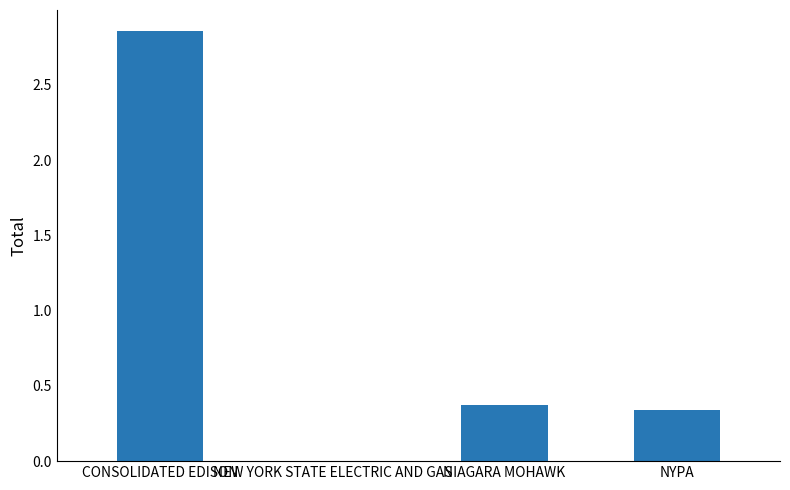

The value at NIAGARA MOHAWK is 0.2. True or false?

False